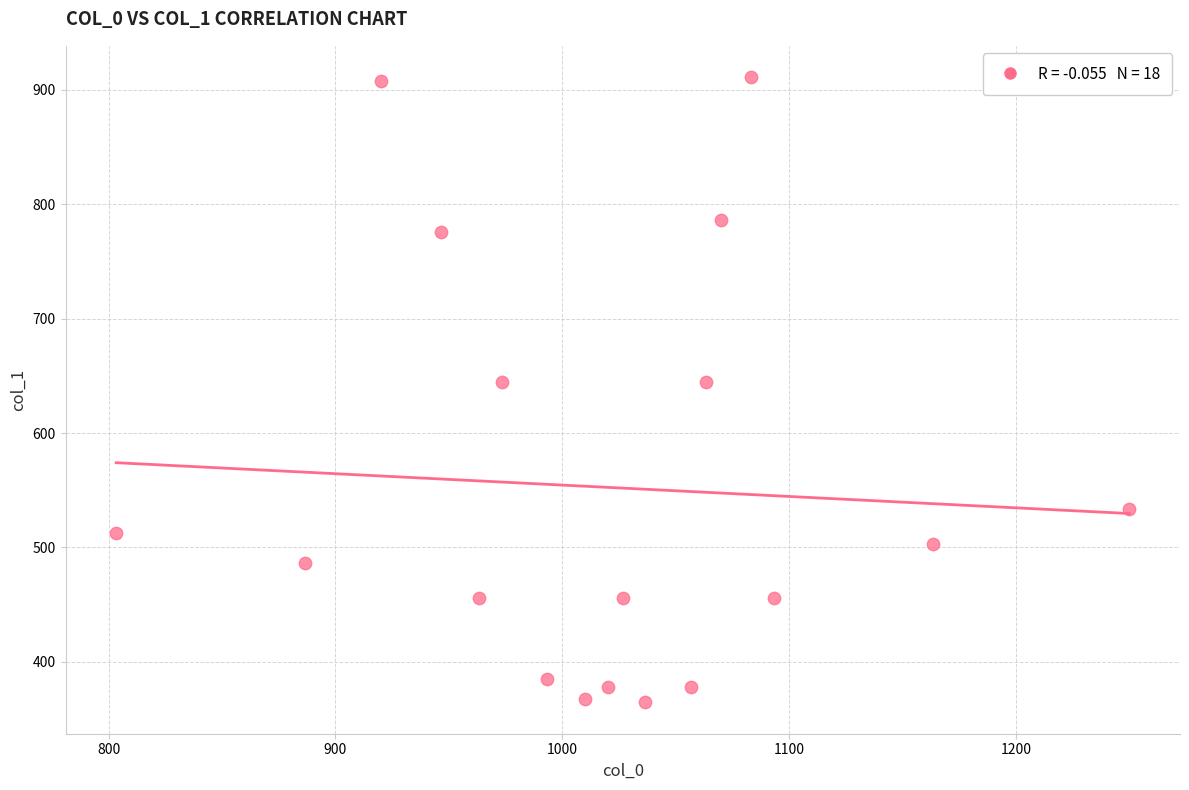

What is the range of X values (max minus min)?

446.7